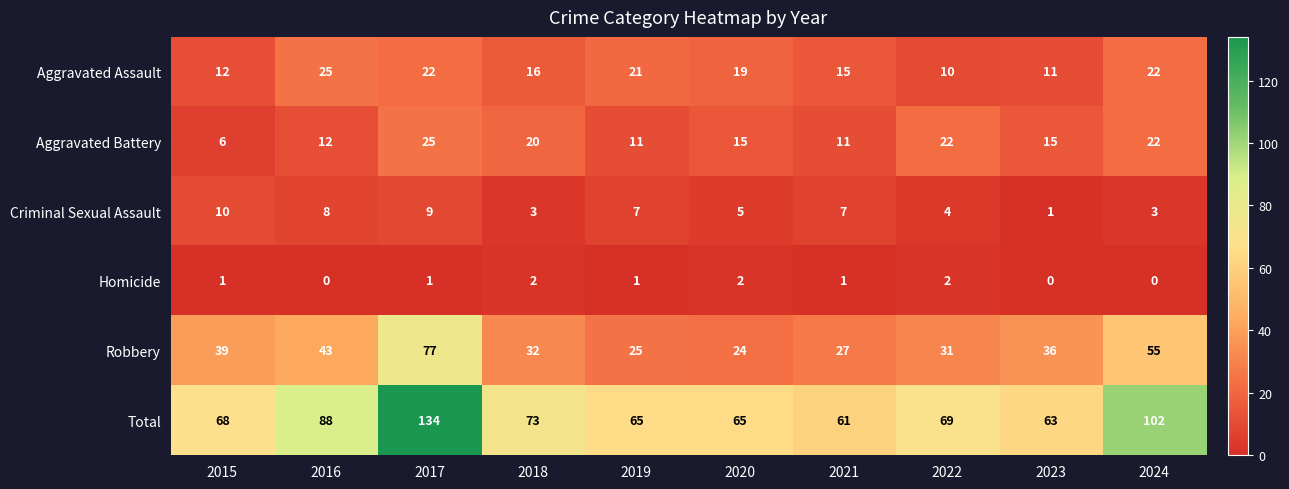

Which series has the largest total across all categories?

Total